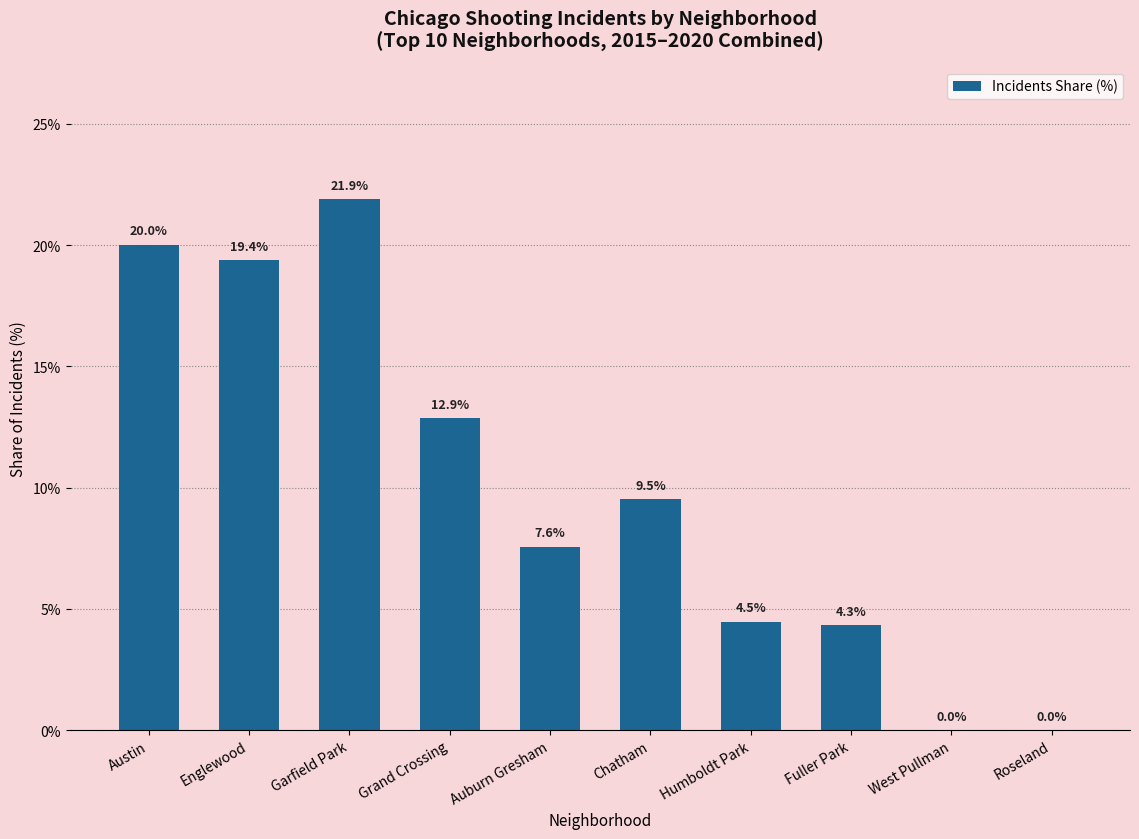

What is the sum of the values at Englewood and Garfield Park?

41.3